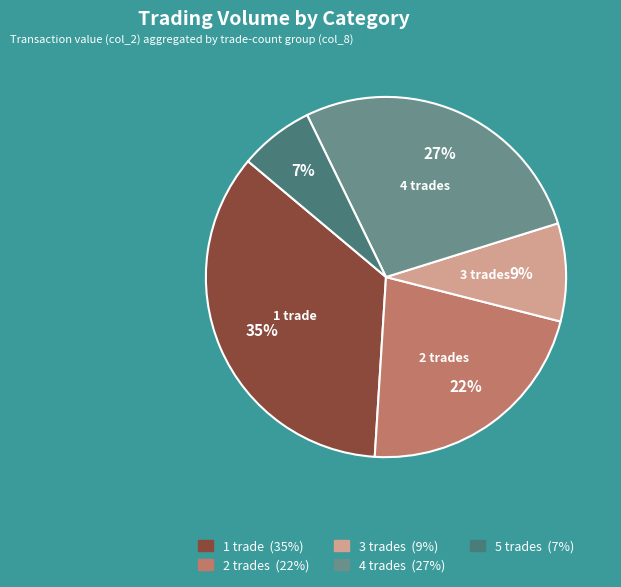

To the nearest percent, what is the difference between the largest and smallest slice percentages?

28%